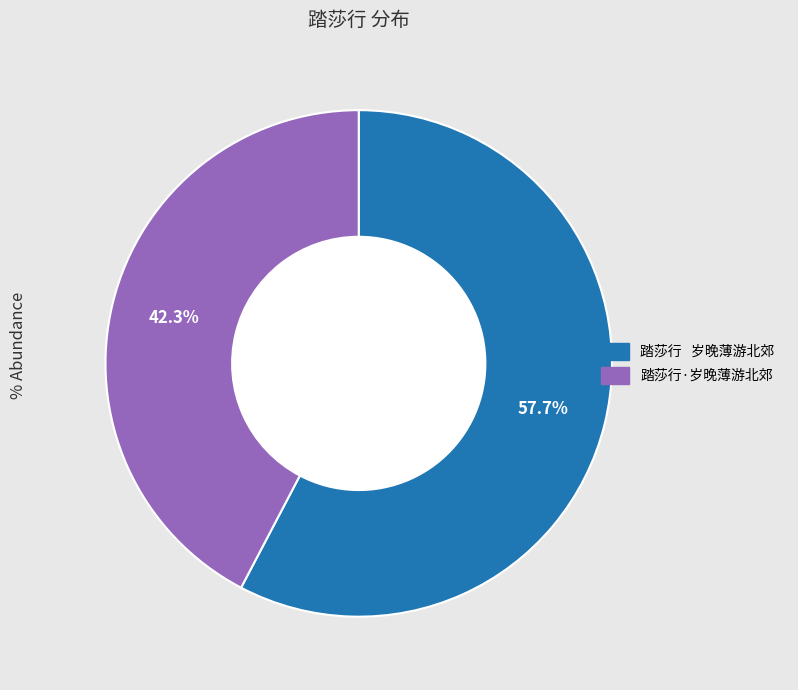

Approximately how many times larger is the value at 踏莎行·岁晚薄游北郊 compared to 踏莎行 岁晚薄游北郊?

0.7